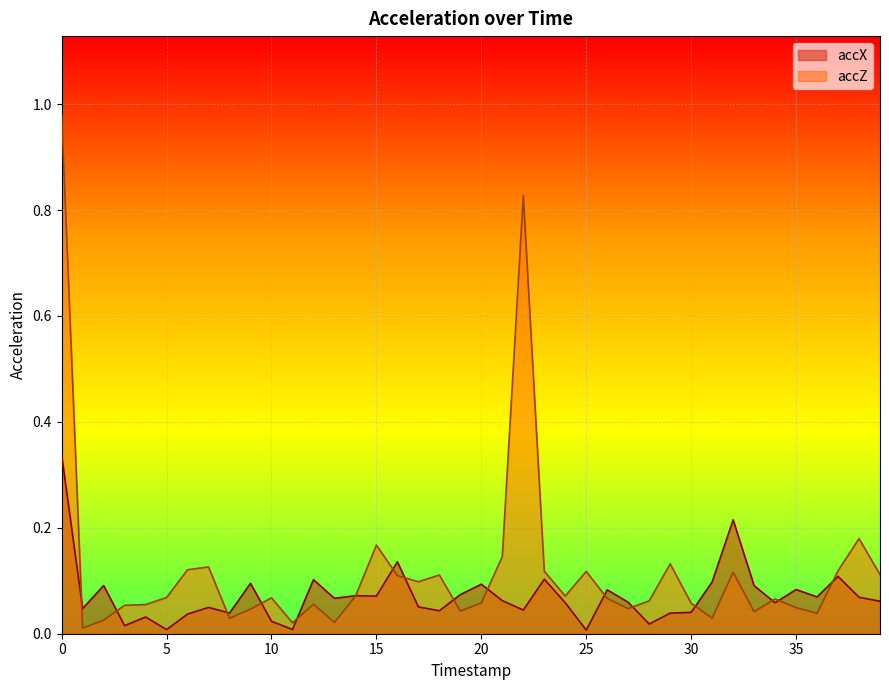

What is the value of the accX point at the 15th from the left?

0.1